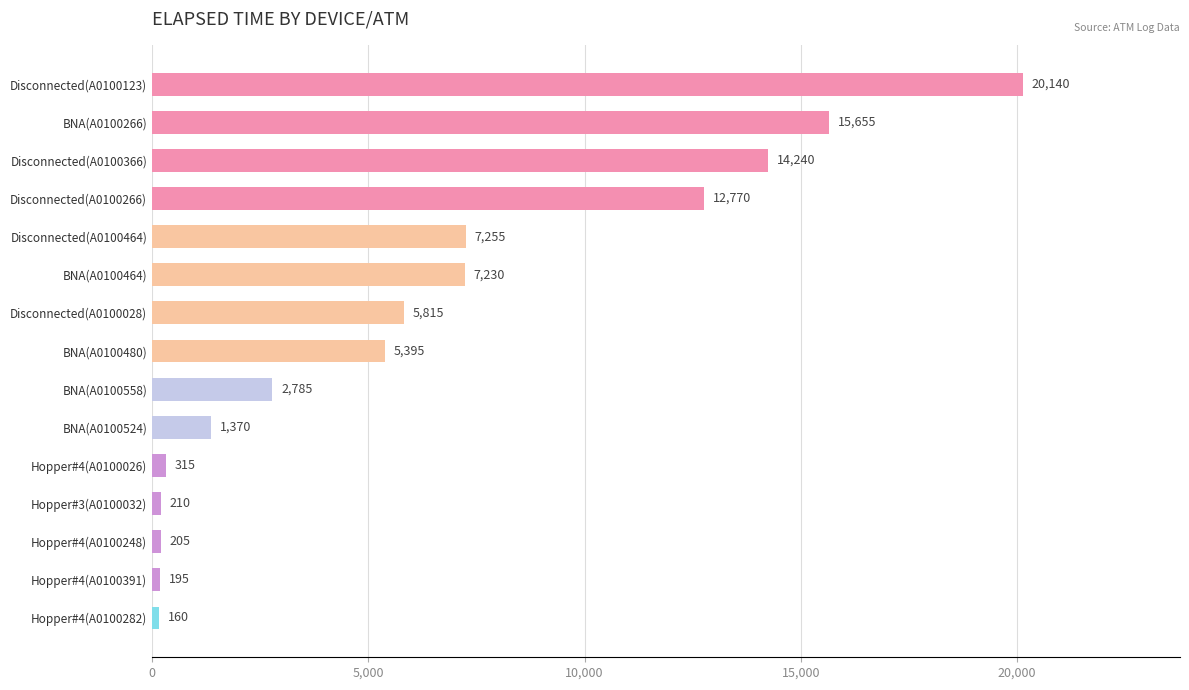

Count the number of categories in the chart.

15